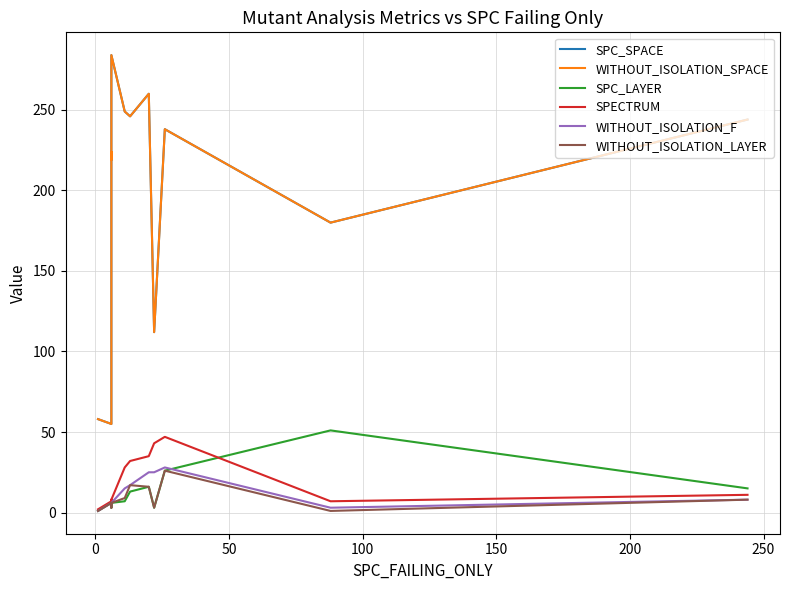

True or false: SPC_LAYER and SPC_SPACE intersect in this chart.

False